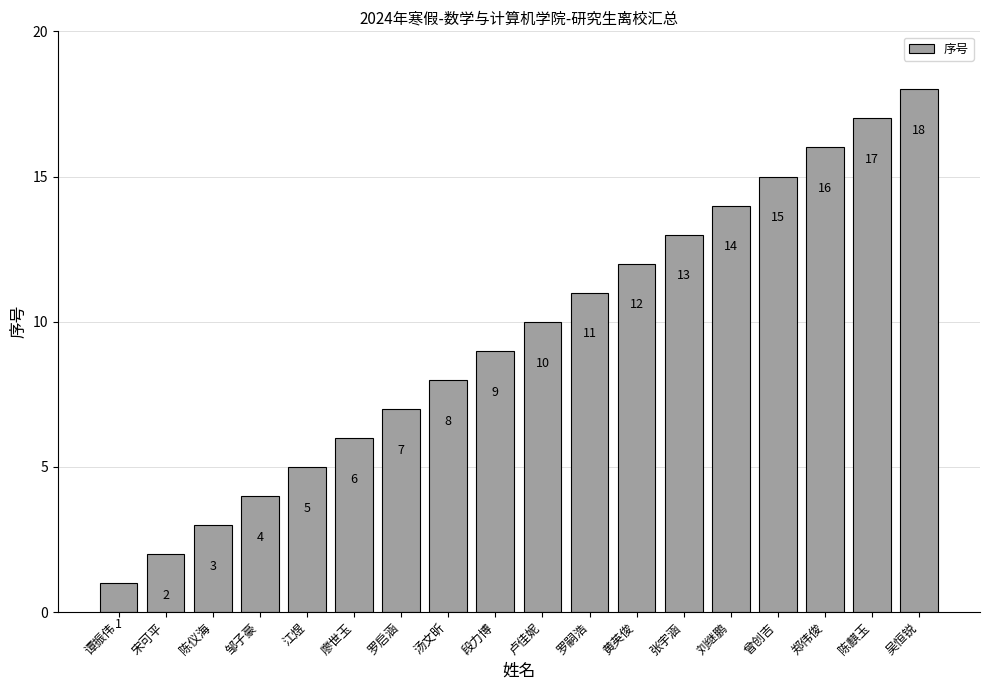

Is it true that the value at 宋可平 is 4?

False